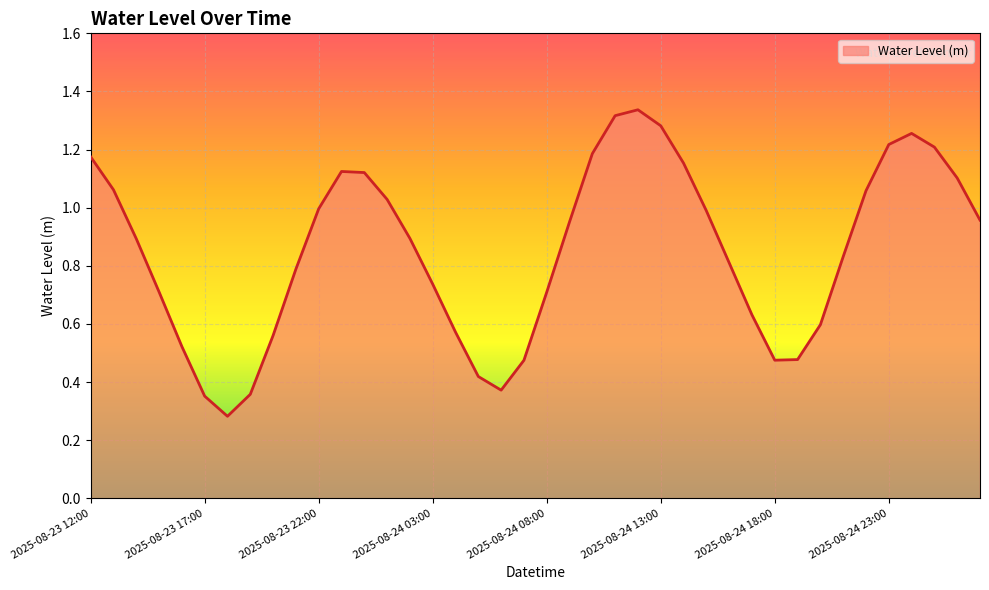

How many lines are shown in the chart?

1